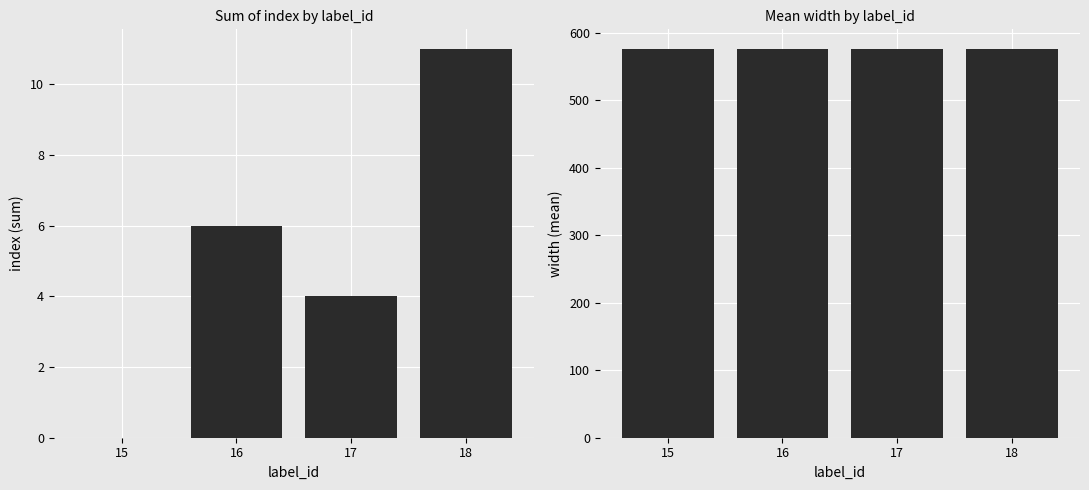

Does the chart contain stacked bars?

No